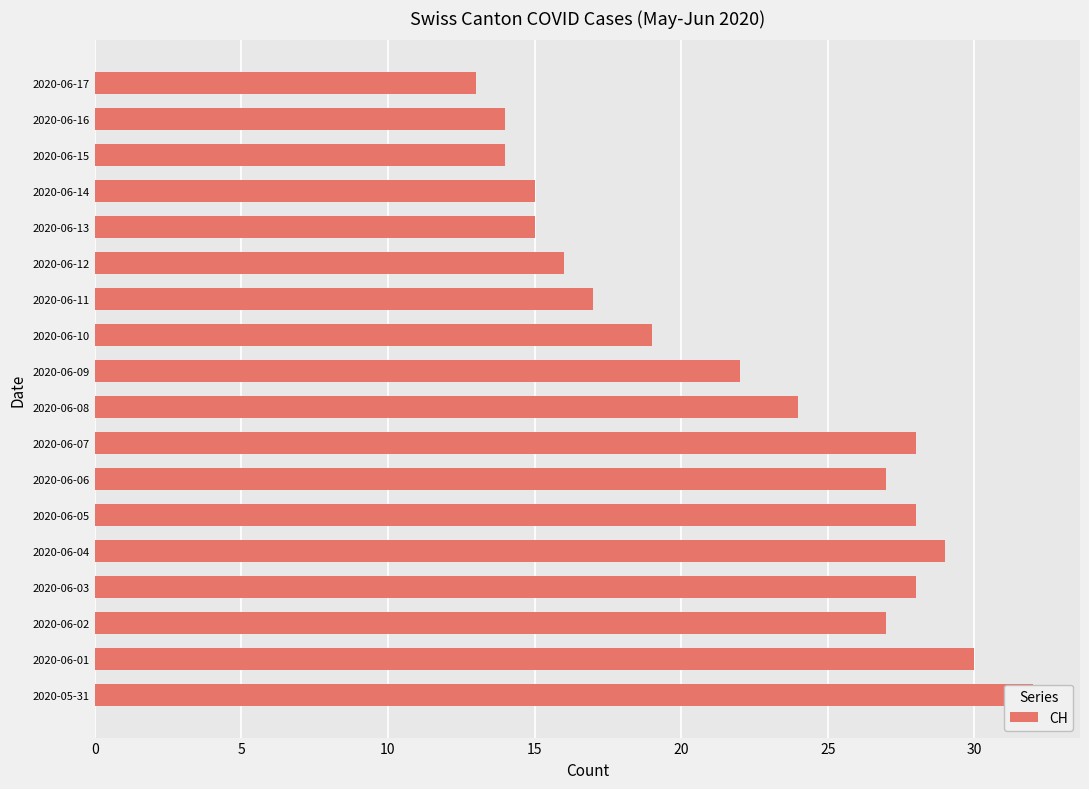

What is the minimum value shown in the chart?

13